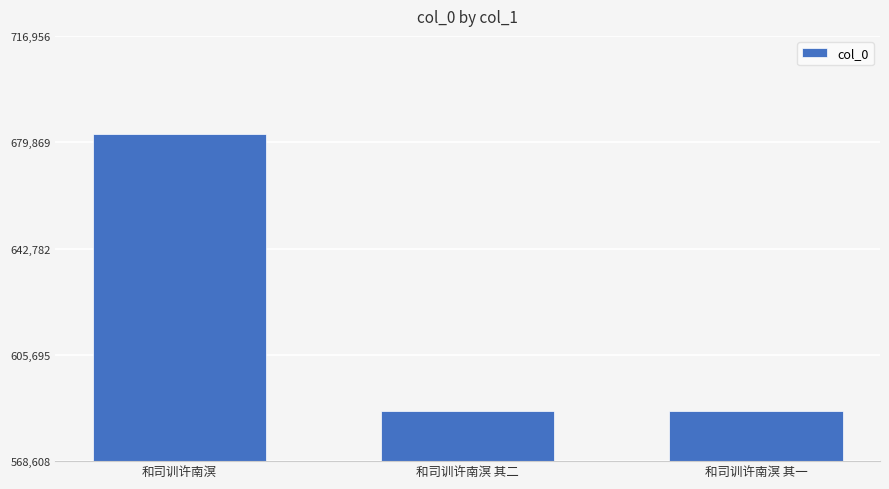

What is the change in value from 和司训许南溟 to 和司训许南溟 其一?

-96622